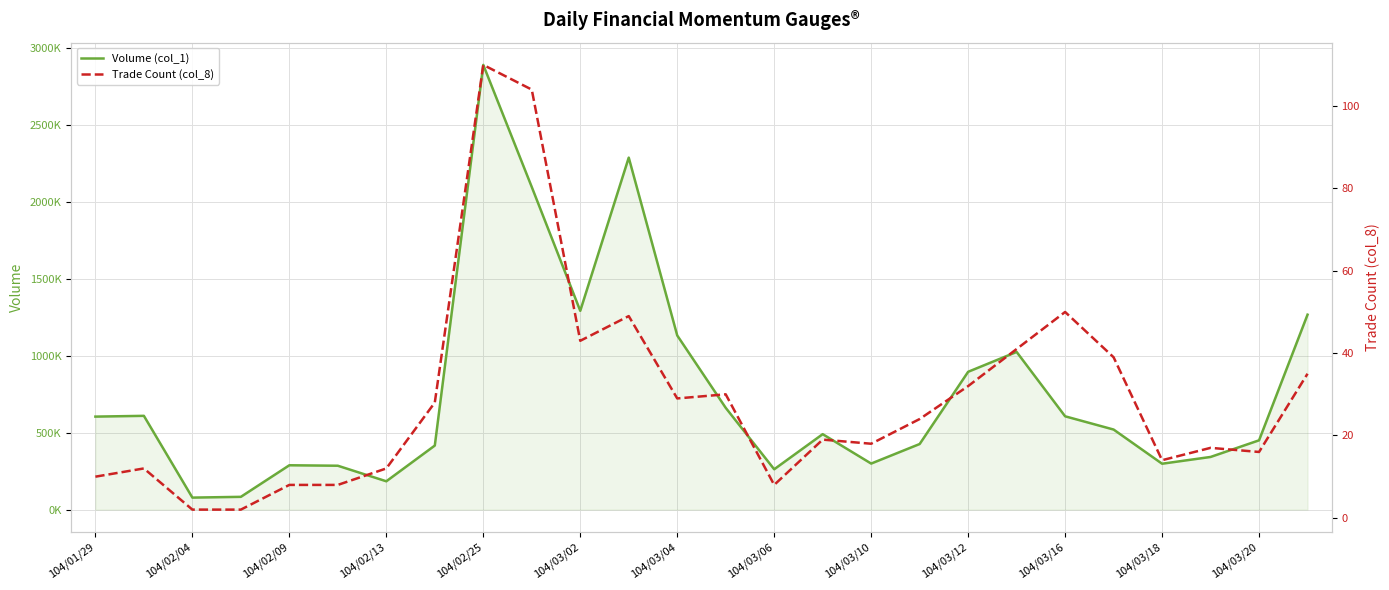

True or false: Volume (col_1) and Trade Count (col_8) cross at least once.

False